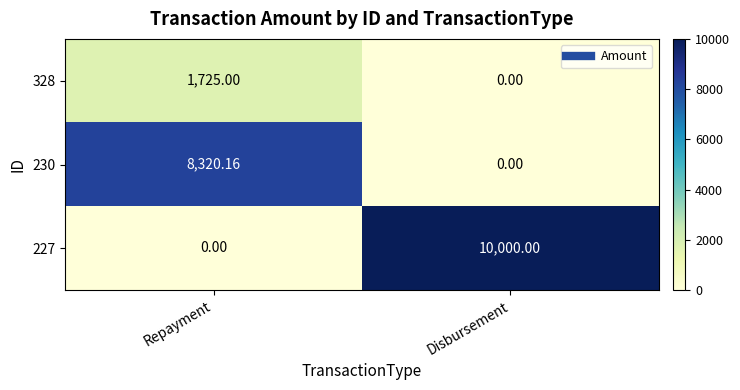

Is the value of 230 at Disbursement greater than the value of 227 at Disbursement?

No